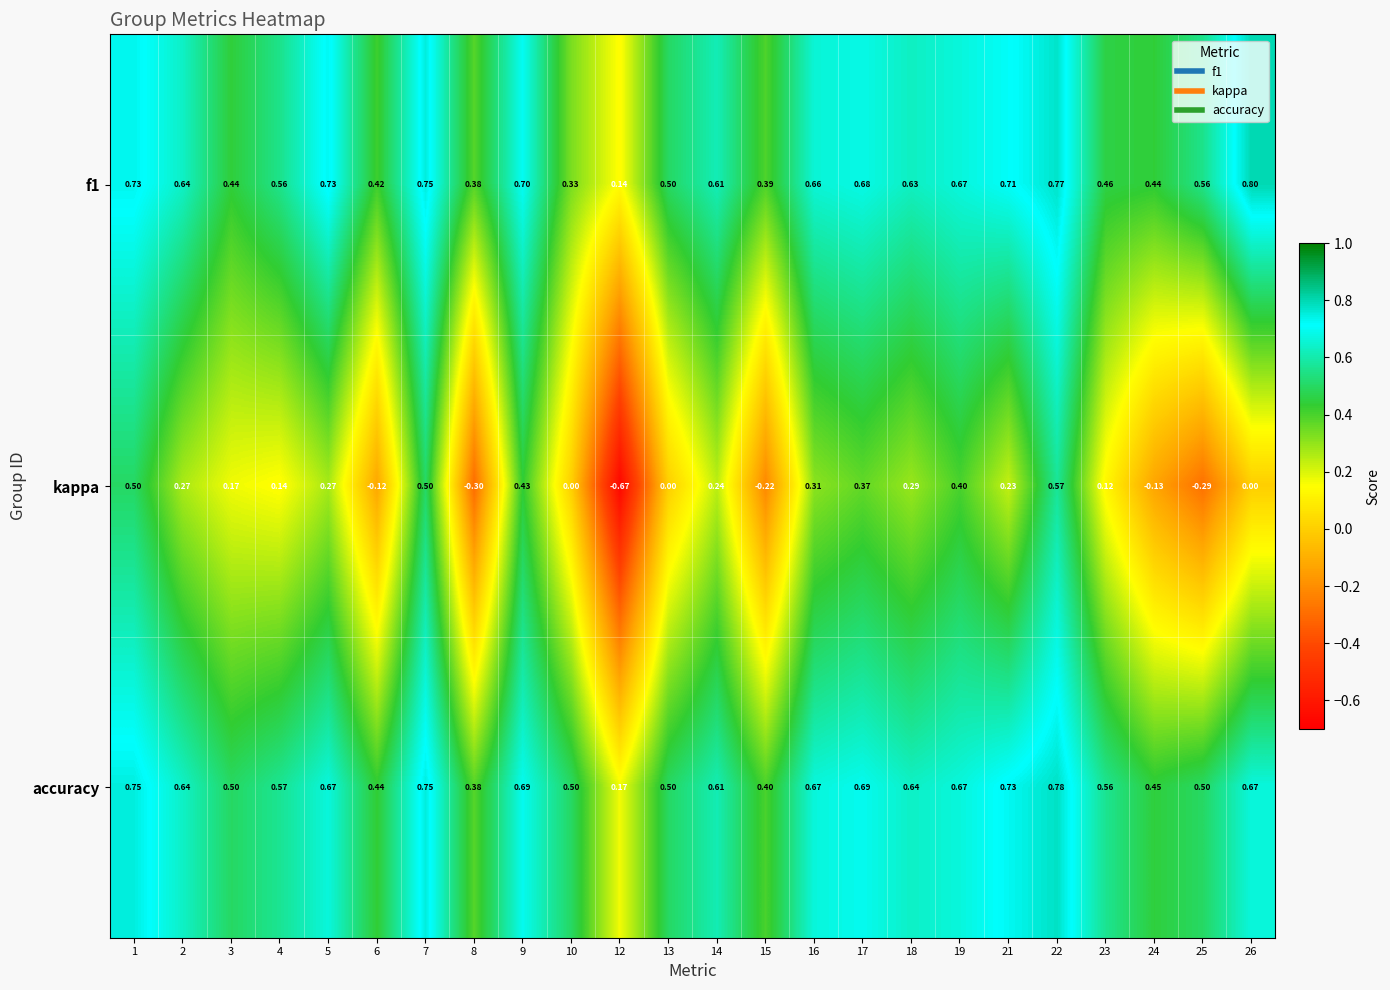

How many values in the kappa series are below 0?

6